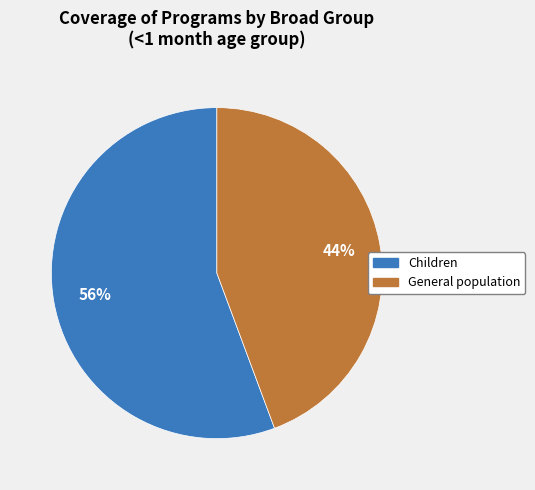

Does any single category account for the majority?

Yes